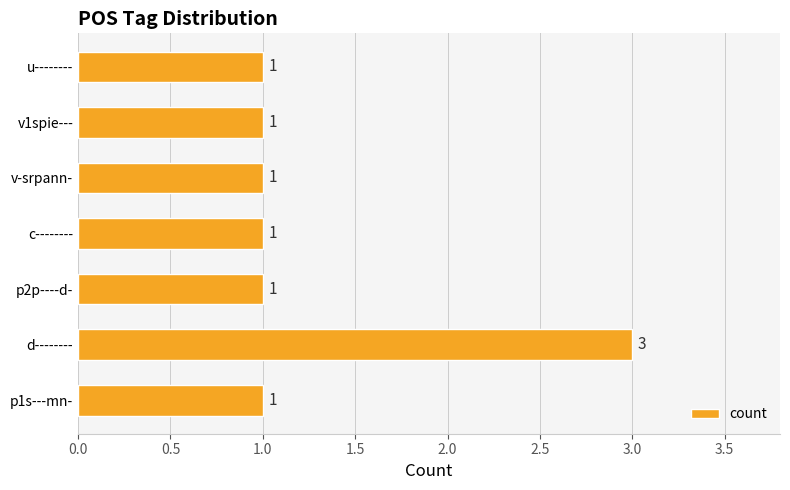

Is it true that the value at d-------- is 3?

True